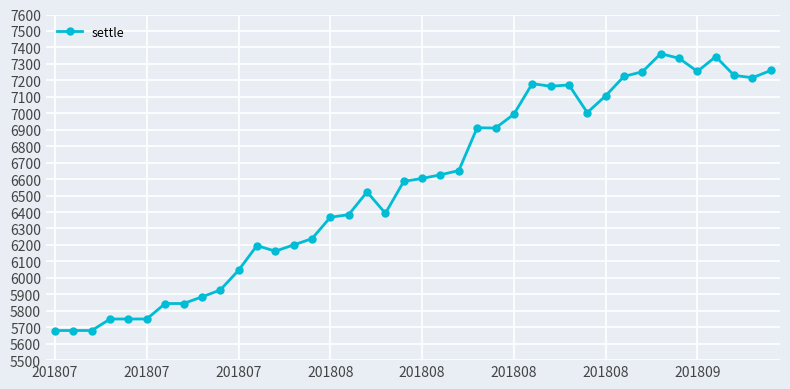

What is the smallest value displayed?

5680